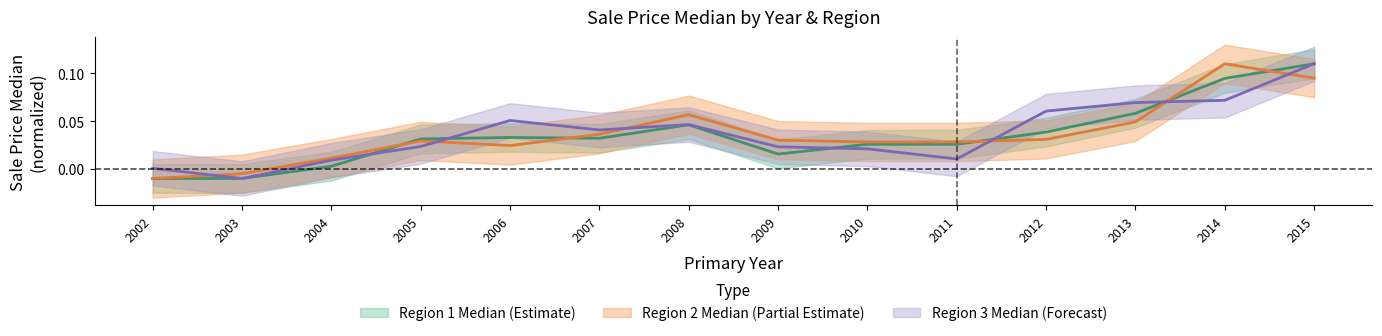

How many values in the Region2_Median series are below 0?

2